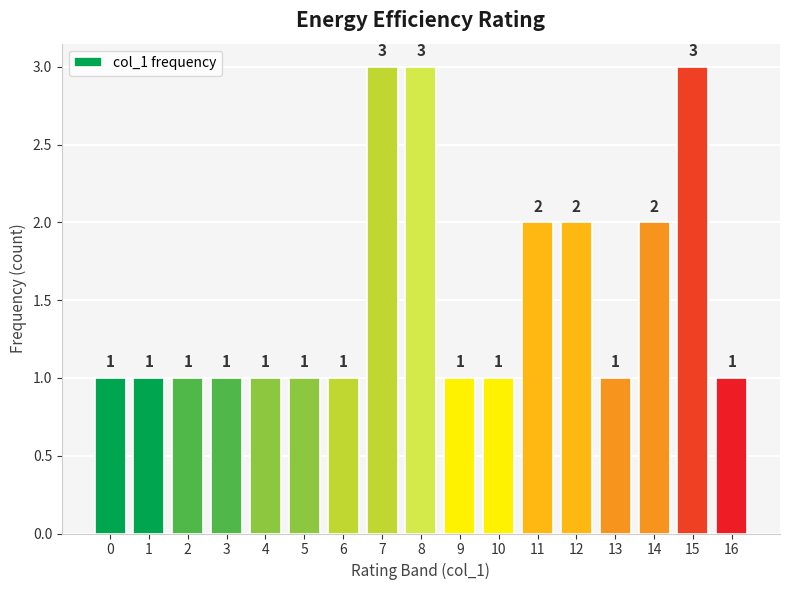

Approximately how many times larger is the value at 9 compared to 1?

1.0